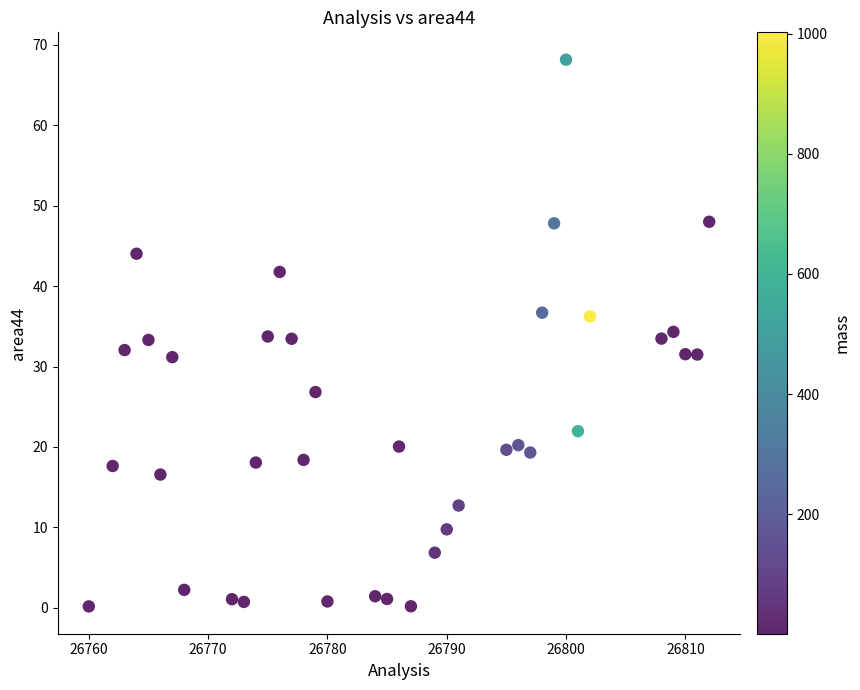

What is the range of X values (max minus min)?

52.0